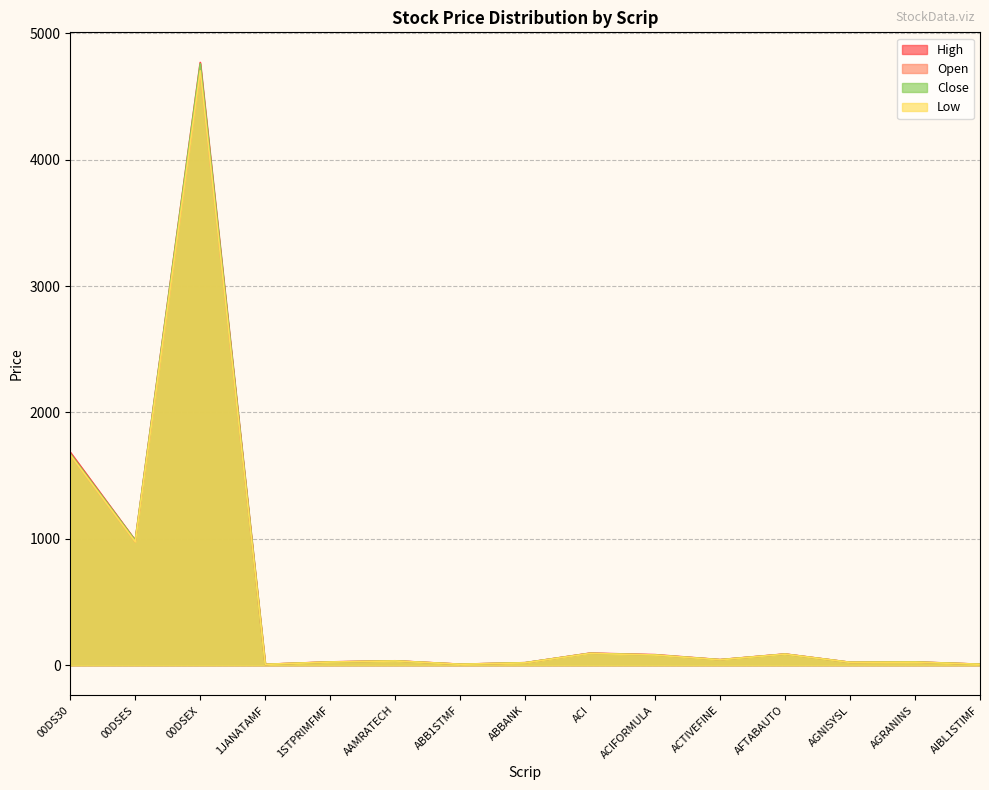

Reading left to right, transcribe all the data shown in this chart.

Open: 00DS30=1664.1	00DSES=976.3	00DSEX=4702.7	1JANATAMF=7.1	1STPRIMFMF=26.1	AAMRATECH=34.4	ABB1STMF=8.2	ABBANK=19.0	ACI=94.6	ACIFORMULA=80.8	ACTIVEFINE=43.6	AFTABAUTO=88.1	AGNISYSL=23.0	AGRANINS=24.6	AIBL1STIMF=8.2
High: 00DS30=1685.0	00DSES=989.1	00DSEX=4768.7	1JANATAMF=7.4	1STPRIMFMF=26.5	AAMRATECH=35.2	ABB1STMF=8.3	ABBANK=20.2	ACI=95.8	ACIFORMULA=83.8	ACTIVEFINE=44.4	AFTABAUTO=89.0	AGNISYSL=23.3	AGRANINS=26.3	AIBL1STIMF=8.2
Low: 00DS30=1664.1	00DSES=976.3	00DSEX=4702.7	1JANATAMF=6.9	1STPRIMFMF=25.3	AAMRATECH=33.8	ABB1STMF=7.7	ABBANK=19.0	ACI=93.3	ACIFORMULA=80.8	ACTIVEFINE=43.0	AFTABAUTO=87.5	AGNISYSL=22.8	AGRANINS=24.6	AIBL1STIMF=7.7
Close: 00DS30=1672.8	00DSES=987.0	00DSEX=4758.4	1JANATAMF=7.0	1STPRIMFMF=25.3	AAMRATECH=34.0	ABB1STMF=7.8	ABBANK=20.0	ACI=94.0	ACIFORMULA=81.0	ACTIVEFINE=43.6	AFTABAUTO=87.6	AGNISYSL=23.0	AGRANINS=25.7	AIBL1STIMF=7.7